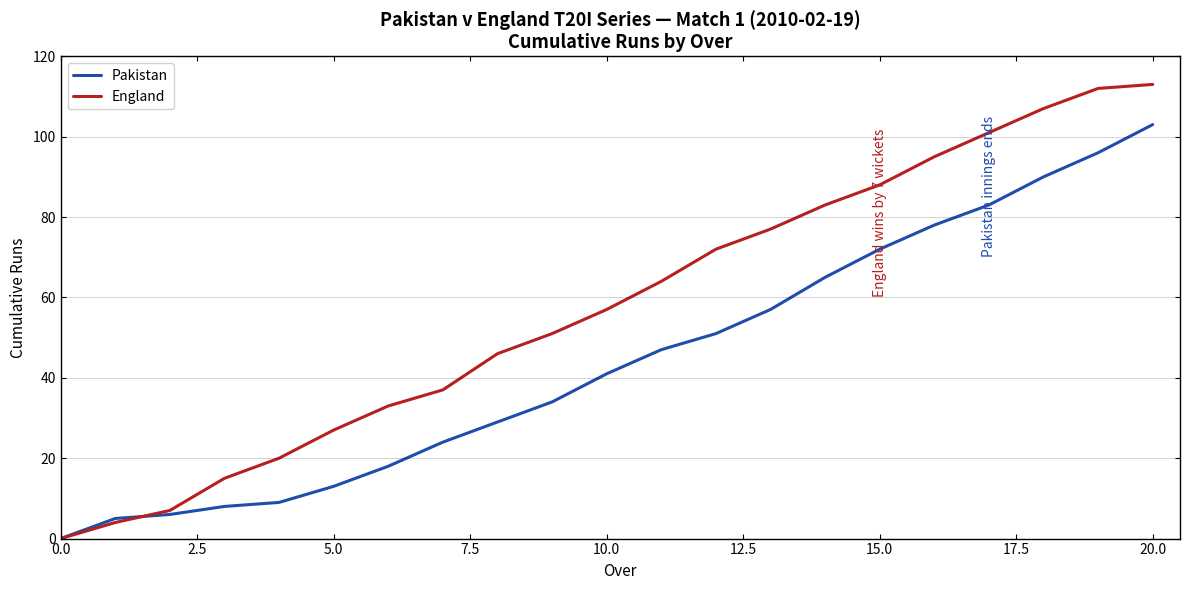

Count the number of data series in this chart.

2